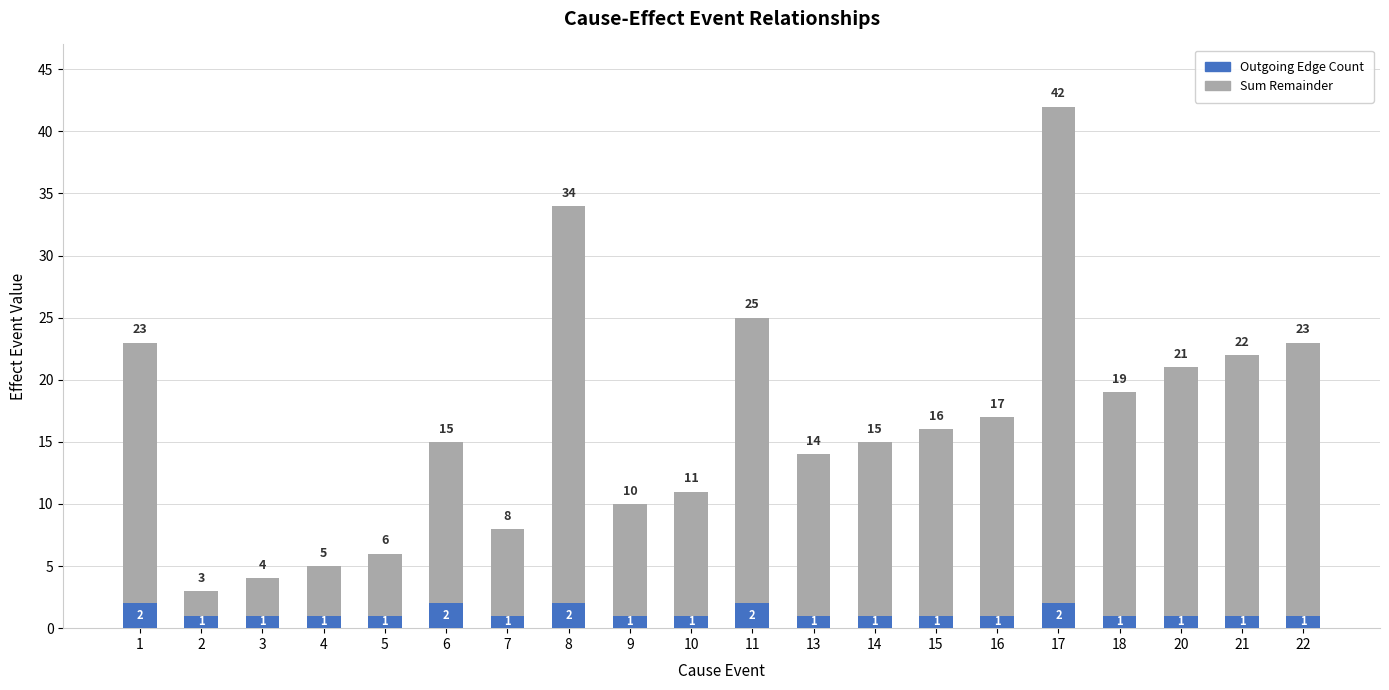

The Outgoing Edge Count series shows 1 at 9. True or false?

True